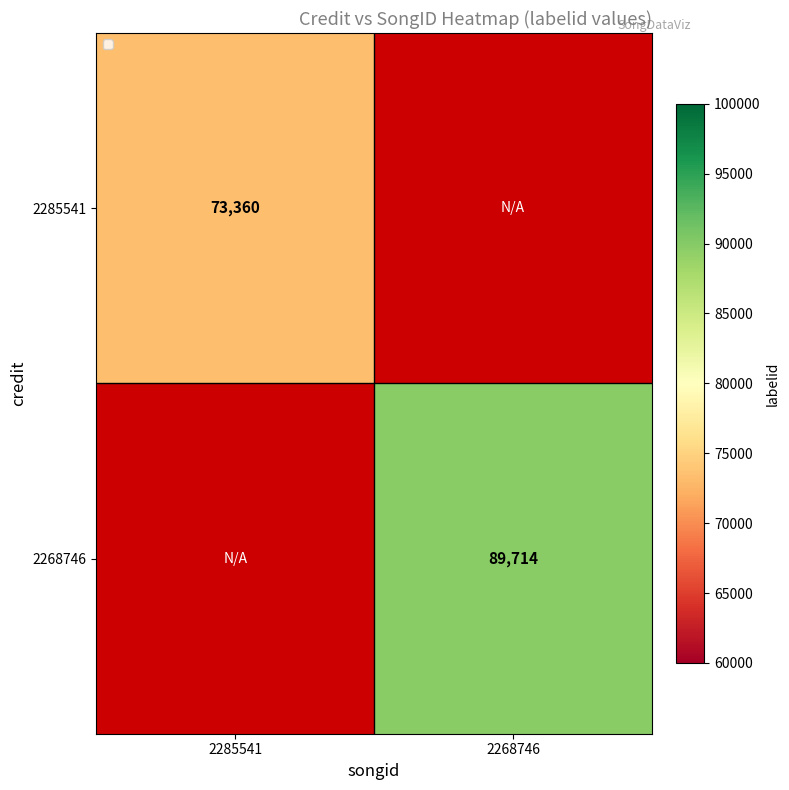

The value of 2268746 at 2268746 is 89714. True or false?

True